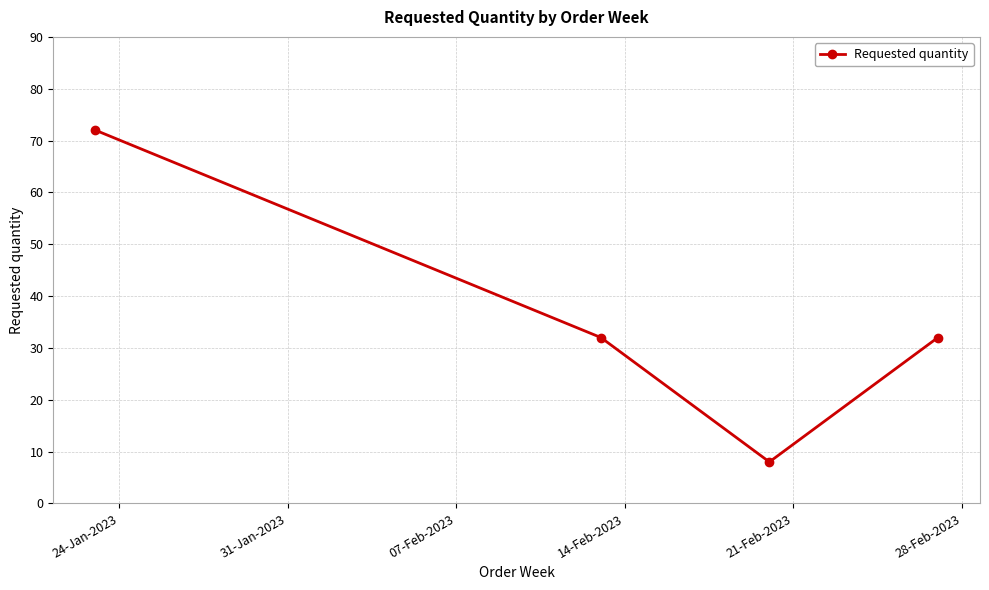

What is the average value?

36